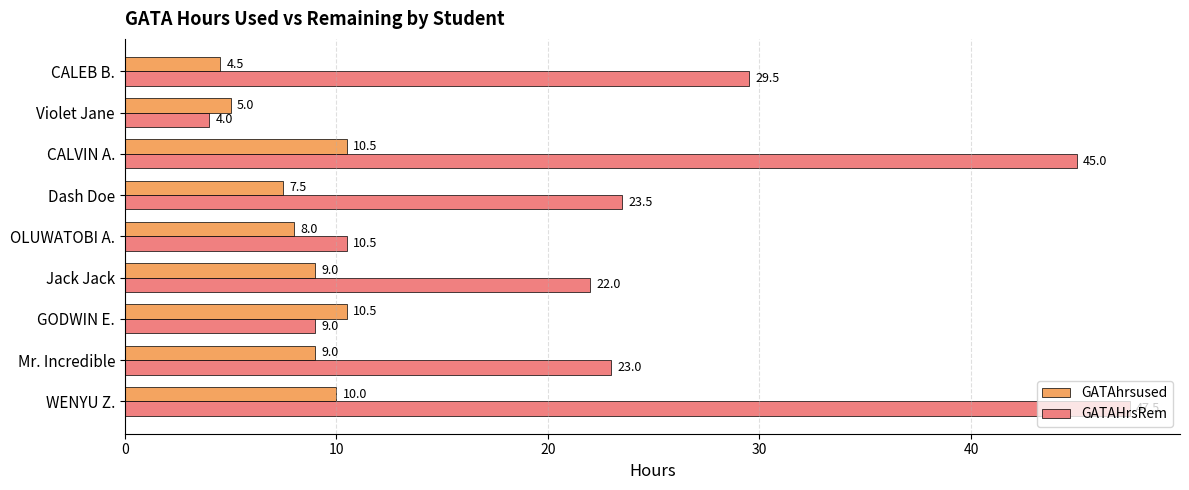

Which series has the largest total across all categories?

GATAHrsRem